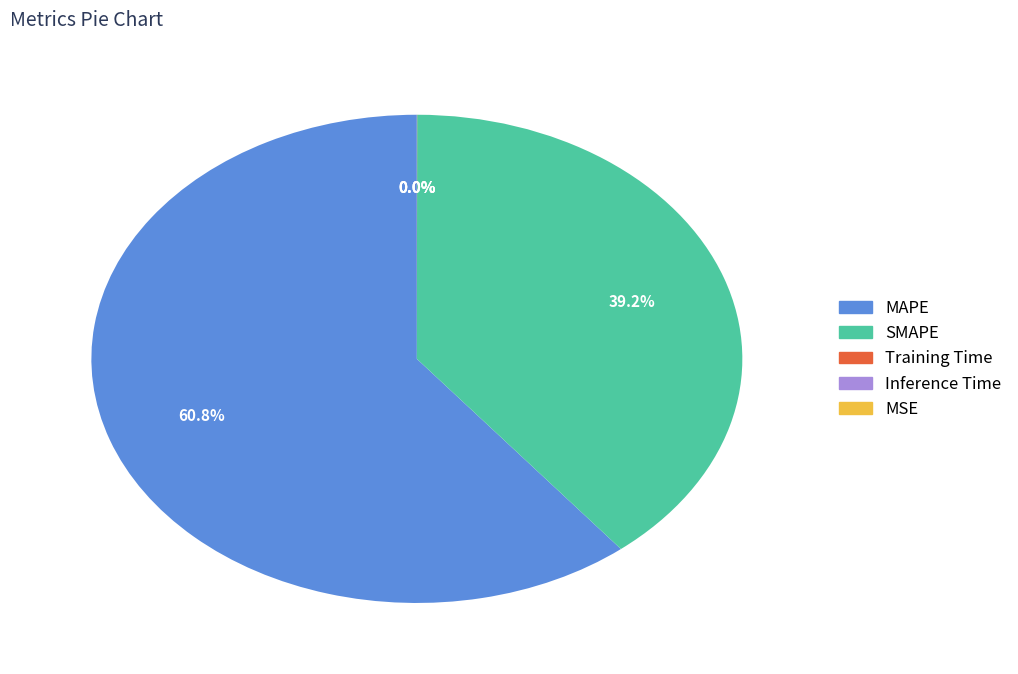

Is there a majority slice in this chart?

Yes